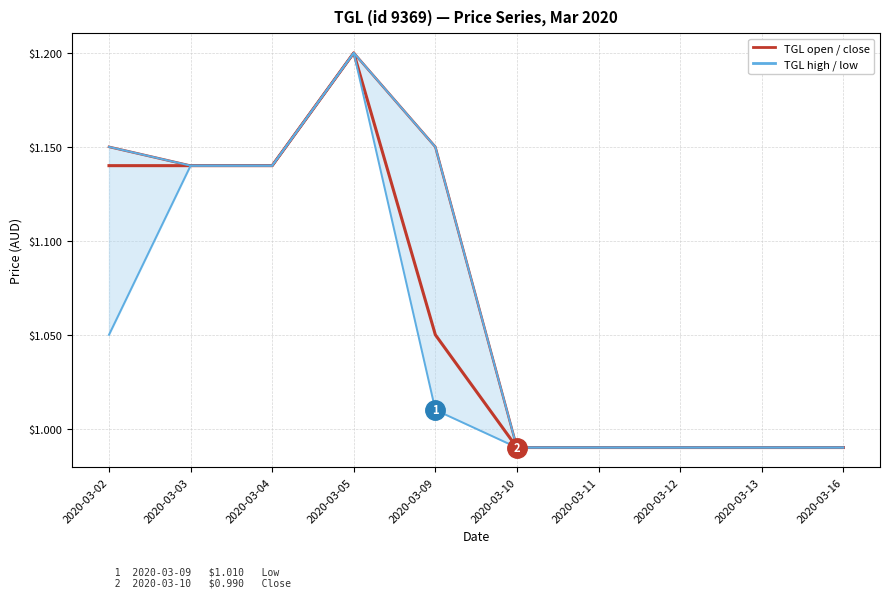

True or false: open and close intersect in this chart.

False